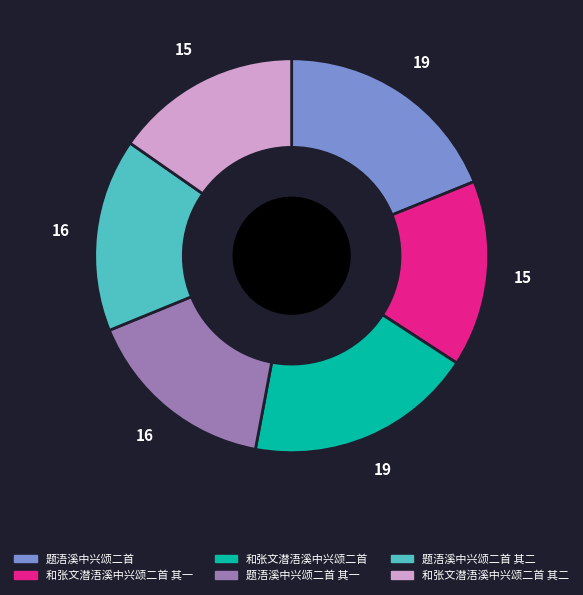

How many segments does this pie chart have?

6